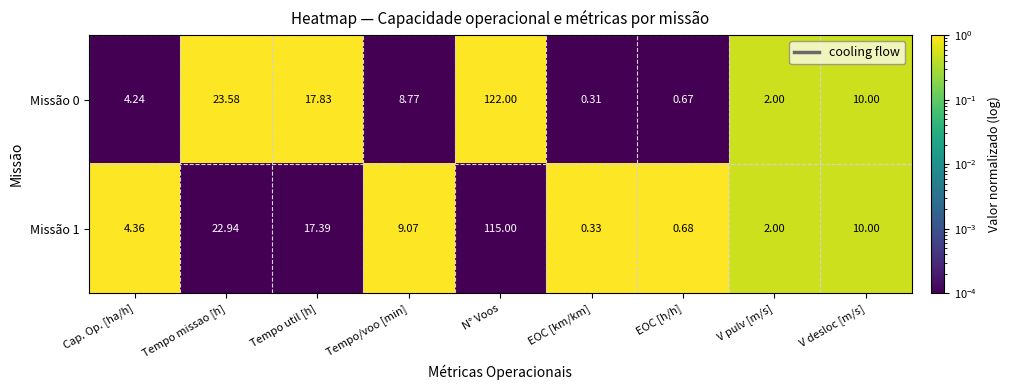

At which category is the sum across all series the highest?

N° Voos